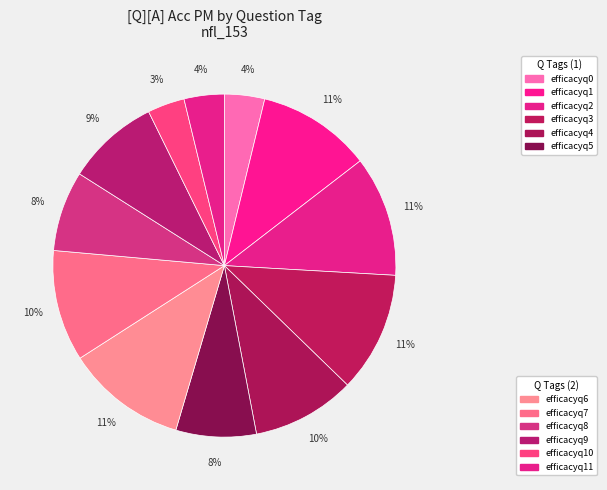

To the nearest percent, what is the difference between the largest and smallest slice percentages?

8%